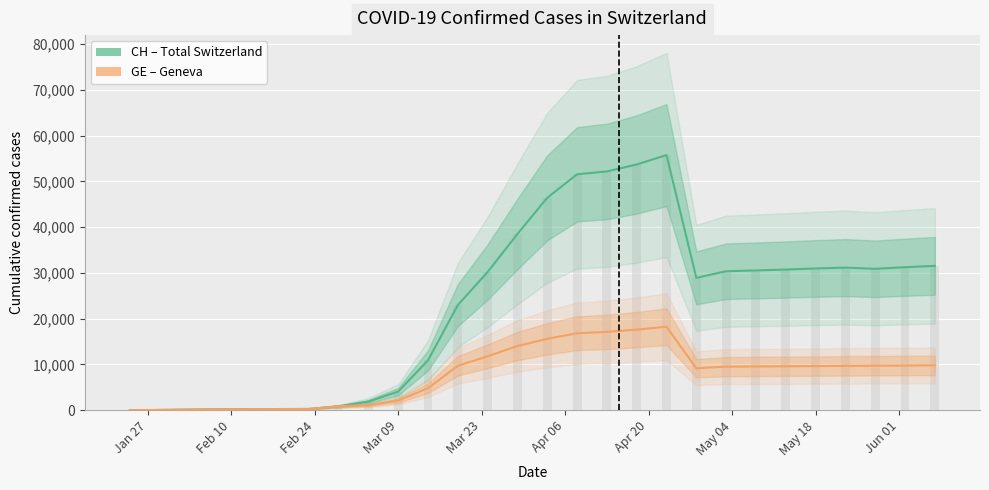

The GE series shows 4 at Jan 27. True or false?

True